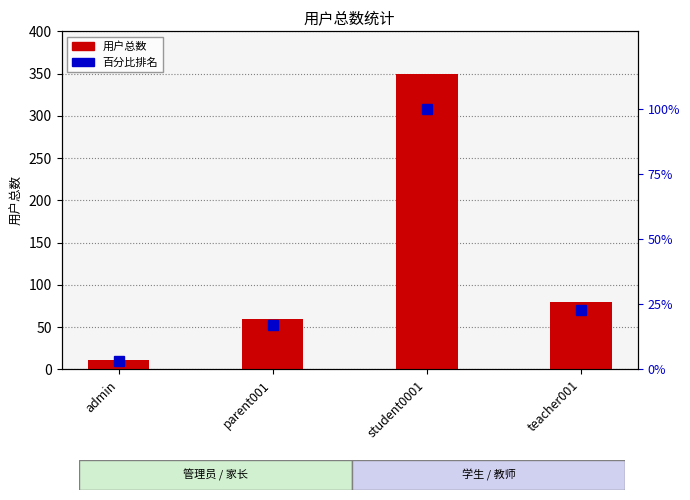

Is it true that 用户总数 equals 128.3 at teacher001?

False